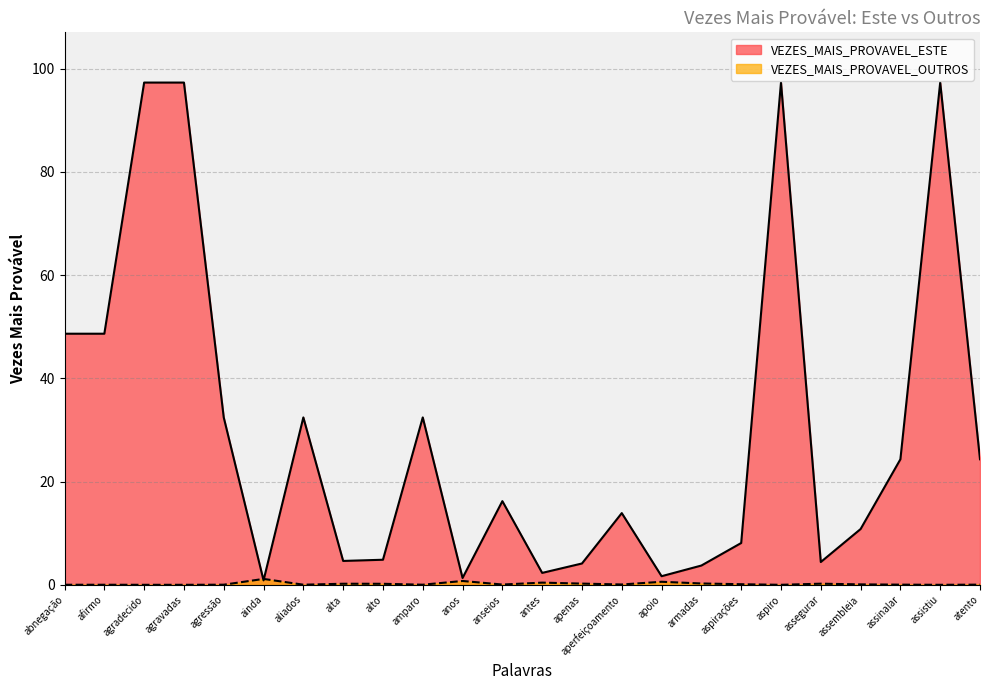

True or false: VEZES_MAIS_PROVAVEL_ESTE has more than 0 points higher than both neighbors.

True